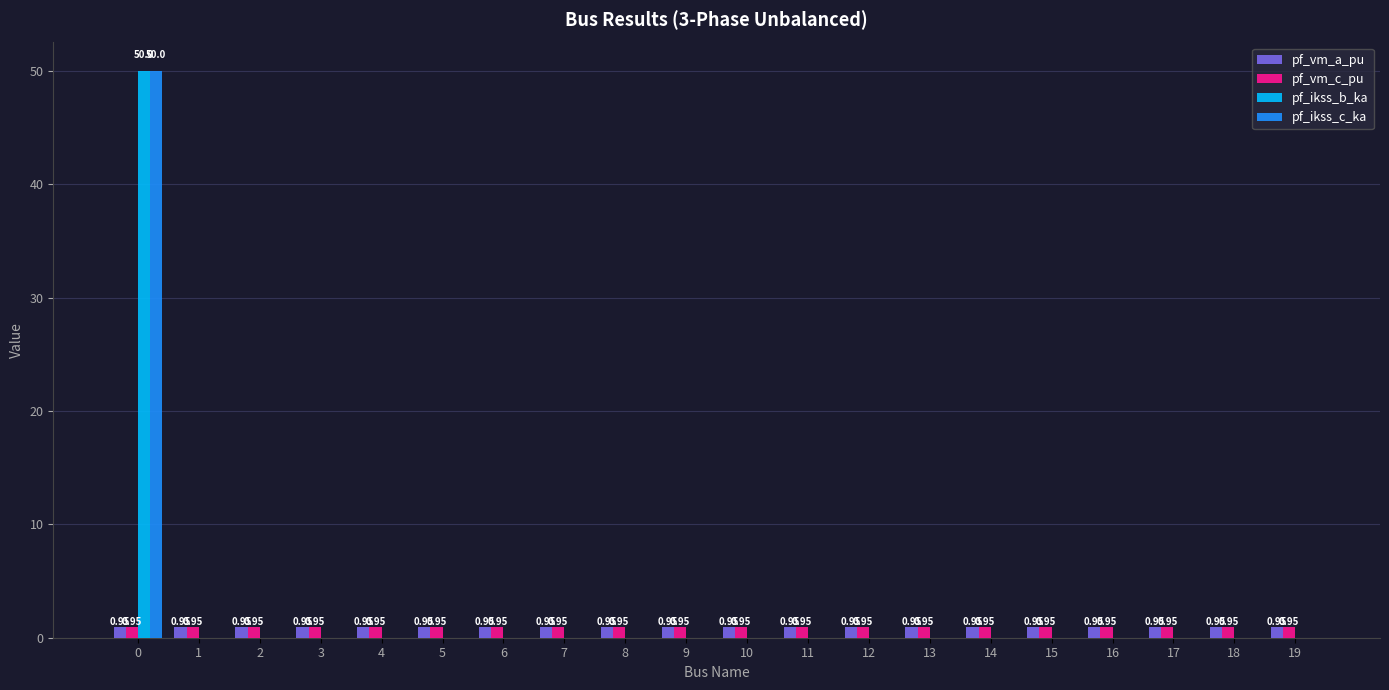

Is the value of pf_vm_a_pu at 9 greater than the value of pf_ikss_c_ka at 8?

Yes